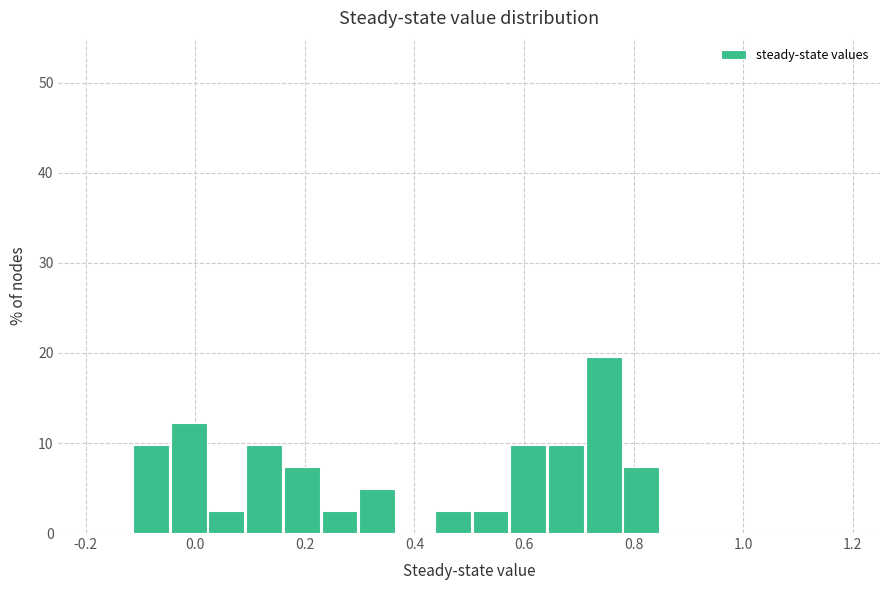

Read against the x-axis, roughly where is the centre of the tallest bar?

0.74